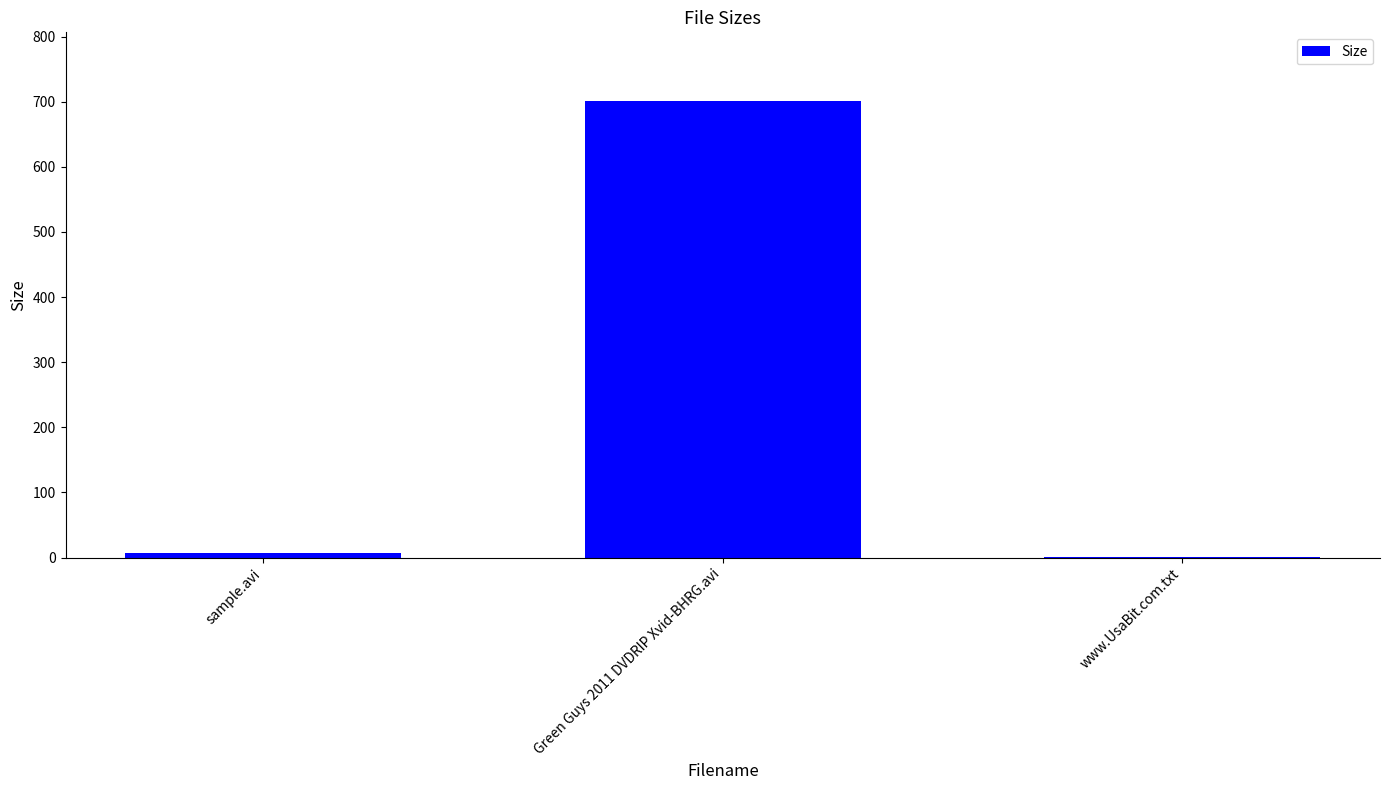

Are the bars horizontal?

No